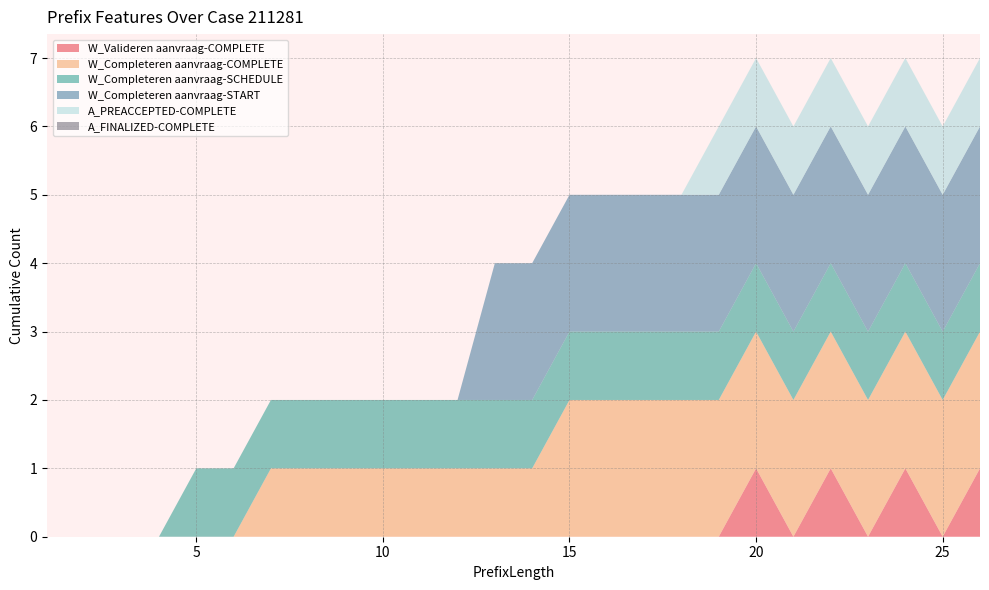

Reading left to right, transcribe all the data shown in this chart.

W_Valideren aanvraag-COMPLETE: 1=0	2=0	3=0	4=0	5=0	6=0	7=0	8=0	9=0	10=0	11=0	12=0	13=0	14=0	15=0	16=0	17=0	18=0	19=0	20=1	21=0	22=1	23=0	24=1	25=0	26=1
W_Completeren aanvraag-COMPLETE: 1=0	2=0	3=0	4=0	5=0	6=0	7=1	8=1	9=1	10=1	11=1	12=1	13=1	14=1	15=2	16=2	17=2	18=2	19=2	20=2	21=2	22=2	23=2	24=2	25=2	26=2
W_Completeren aanvraag-SCHEDULE: 1=0	2=0	3=0	4=0	5=1	6=1	7=1	8=1	9=1	10=1	11=1	12=1	13=1	14=1	15=1	16=1	17=1	18=1	19=1	20=1	21=1	22=1	23=1	24=1	25=1	26=1
W_Completeren aanvraag-START: 1=0	2=0	3=0	4=0	5=0	6=0	7=0	8=0	9=0	10=0	11=0	12=0	13=2	14=2	15=2	16=2	17=2	18=2	19=2	20=2	21=2	22=2	23=2	24=2	25=2	26=2
A_PREACCEPTED-COMPLETE: 1=0	2=0	3=0	4=0	5=0	6=0	7=0	8=0	9=0	10=0	11=0	12=0	13=0	14=0	15=0	16=0	17=0	18=0	19=1	20=1	21=1	22=1	23=1	24=1	25=1	26=1
A_FINALIZED-COMPLETE: 1=0	2=0	3=0	4=0	5=0	6=0	7=0	8=0	9=0	10=0	11=0	12=0	13=0	14=0	15=0	16=0	17=0	18=0	19=0	20=0	21=0	22=0	23=0	24=0	25=0	26=0